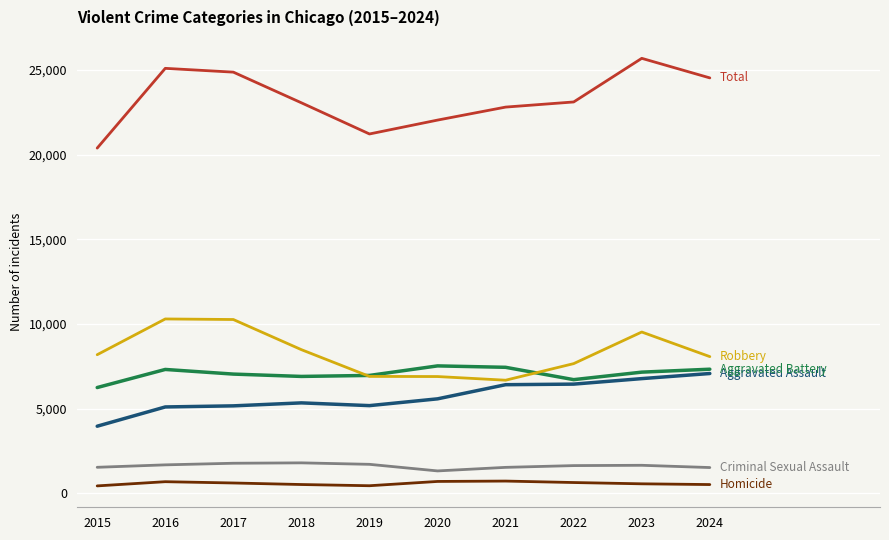

What is the greatest value displayed?

25677